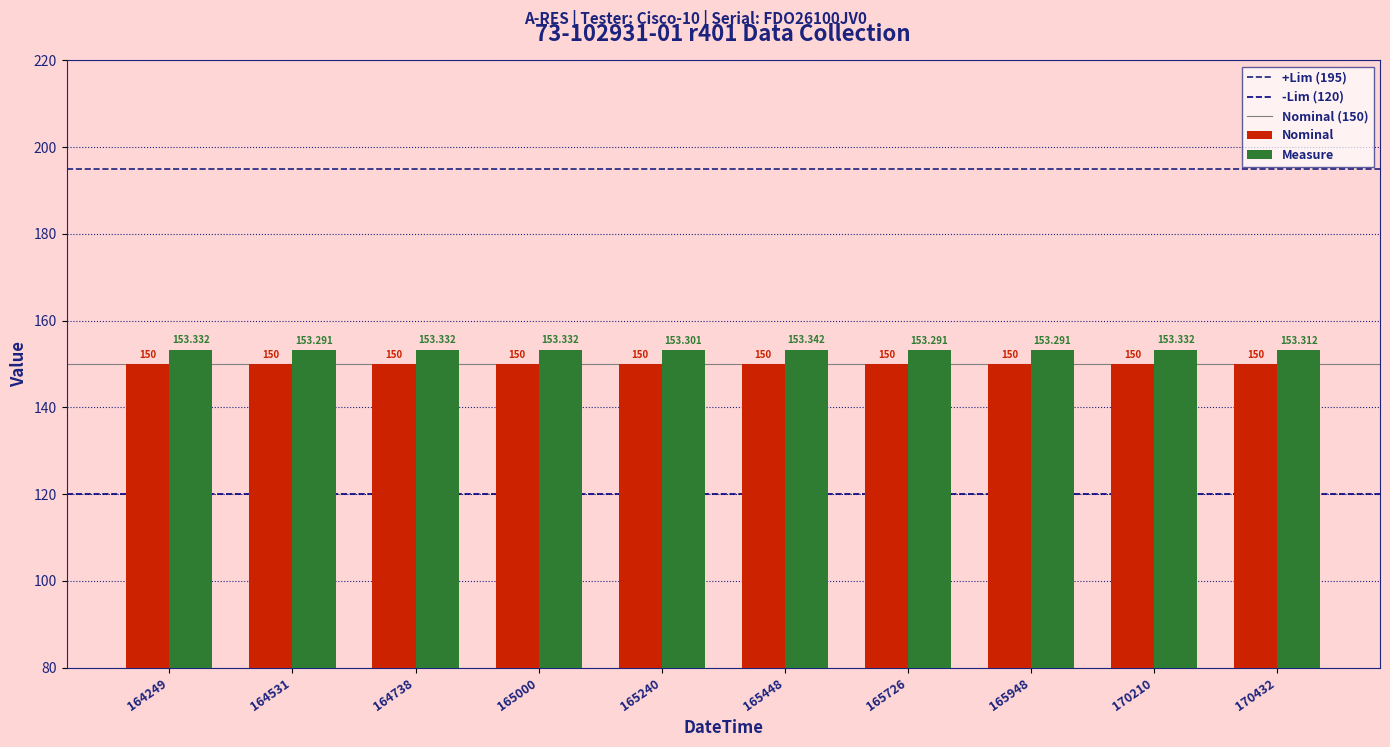

Between 164531 and 165240, which series saw the biggest shift?

Measure